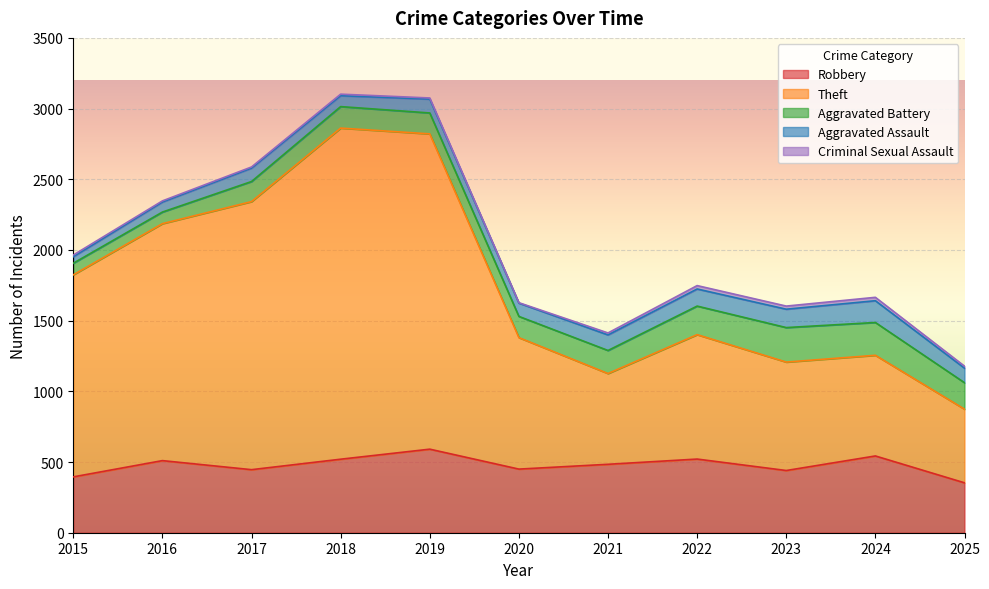

What are all the series names shown in the legend?

Robbery, Theft, Aggravated Battery, Aggravated Assault, Criminal Sexual Assault